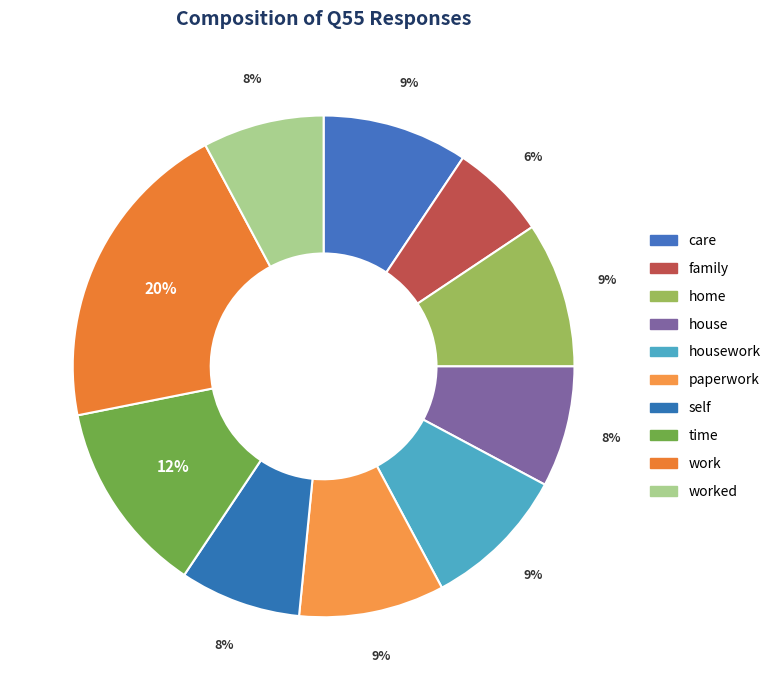

Is it true that house is 16% of the pie?

False